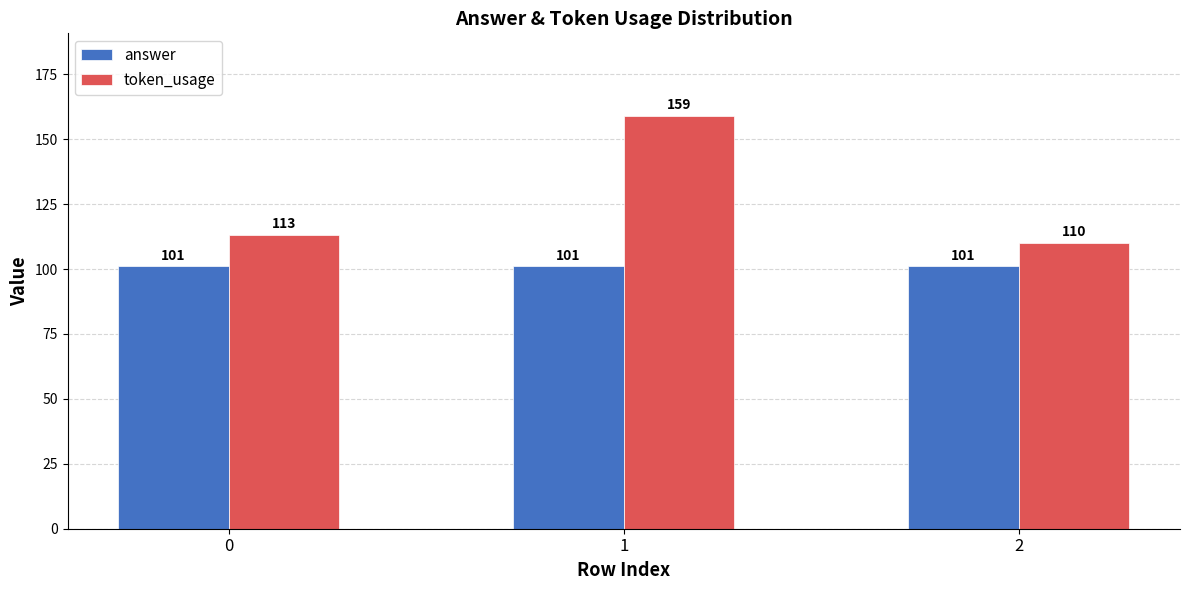

What is the value of the token_usage bar at the 1st from the left?

113